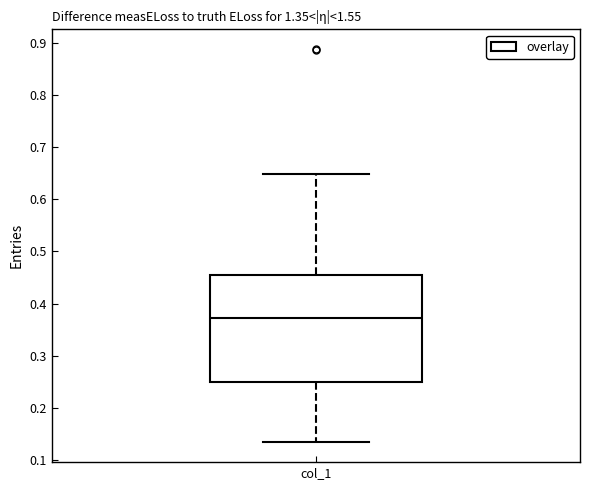

Read this box plot against the y-axis: the position of the median line, the range covered by the box, and the ends of both whiskers. The values are not printed on the chart, so give them approximately, as read against the axis.

median 0.37, box 0.25 to 0.45, whiskers 0.13 to 0.65